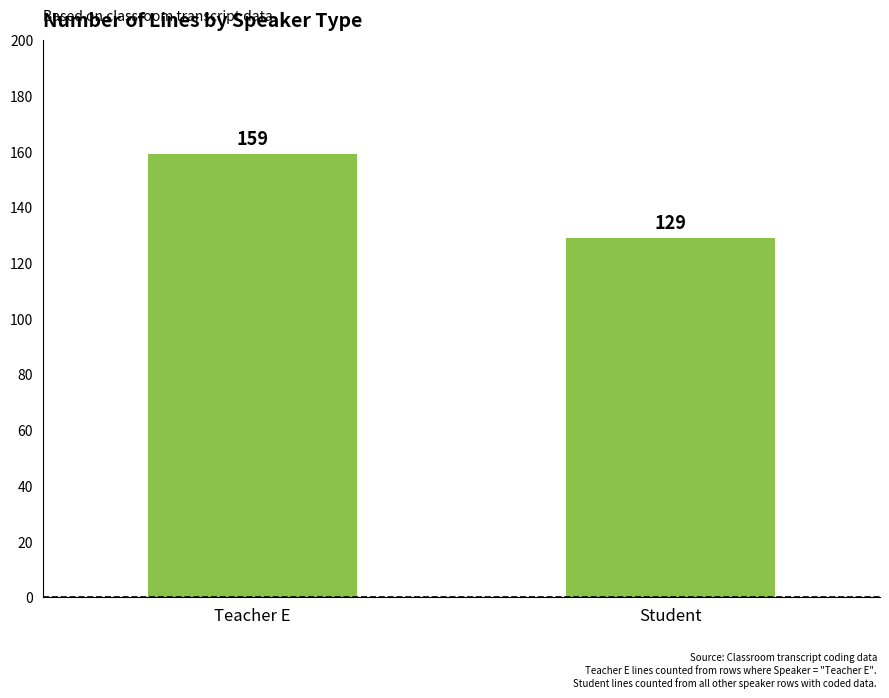

What is the value of the 1st bar from the left?

159